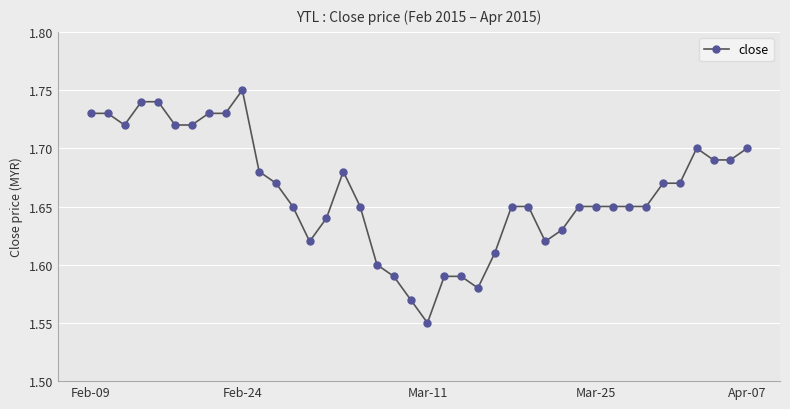

True or false: the data has more than 1 interior local peaks.

True